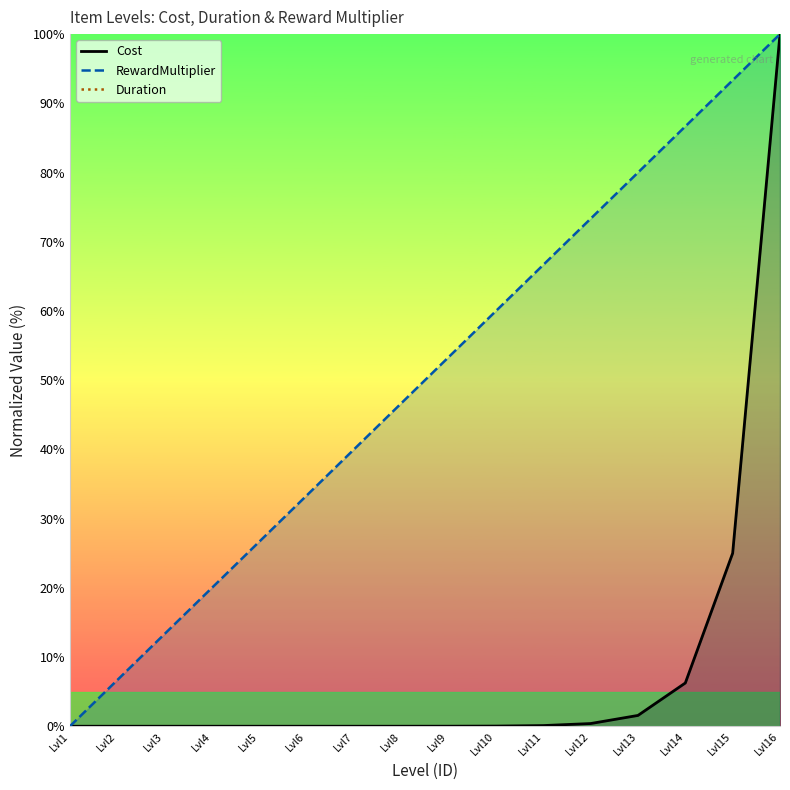

The Cost series shows 0.1 at Lvl11. True or false?

True